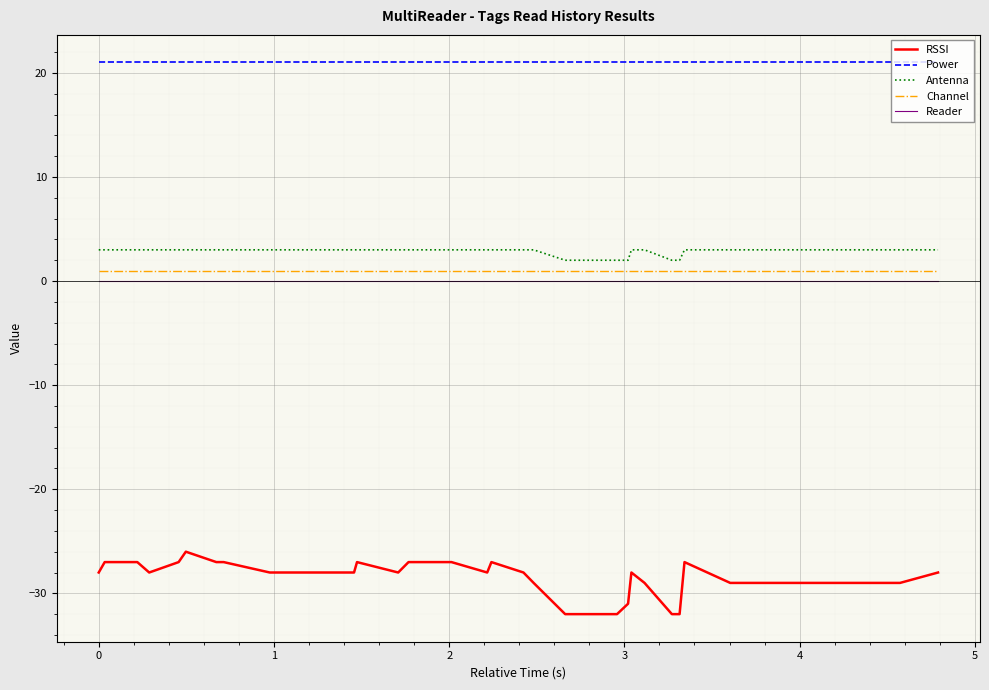

Which series has the largest total across all categories?

Power